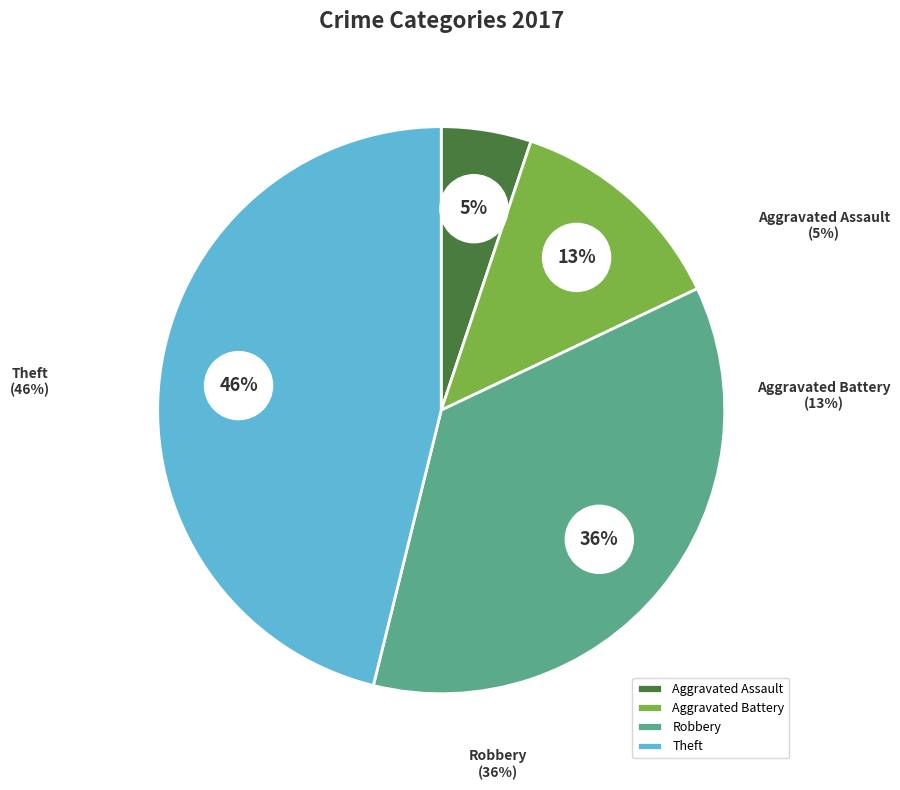

Does Aggravated Battery account for over 50% of the chart?

No